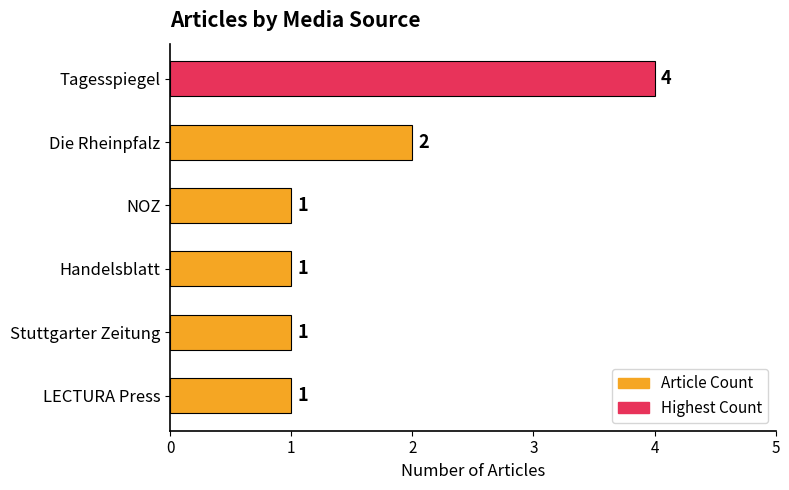

Count the number of categories in the chart.

6